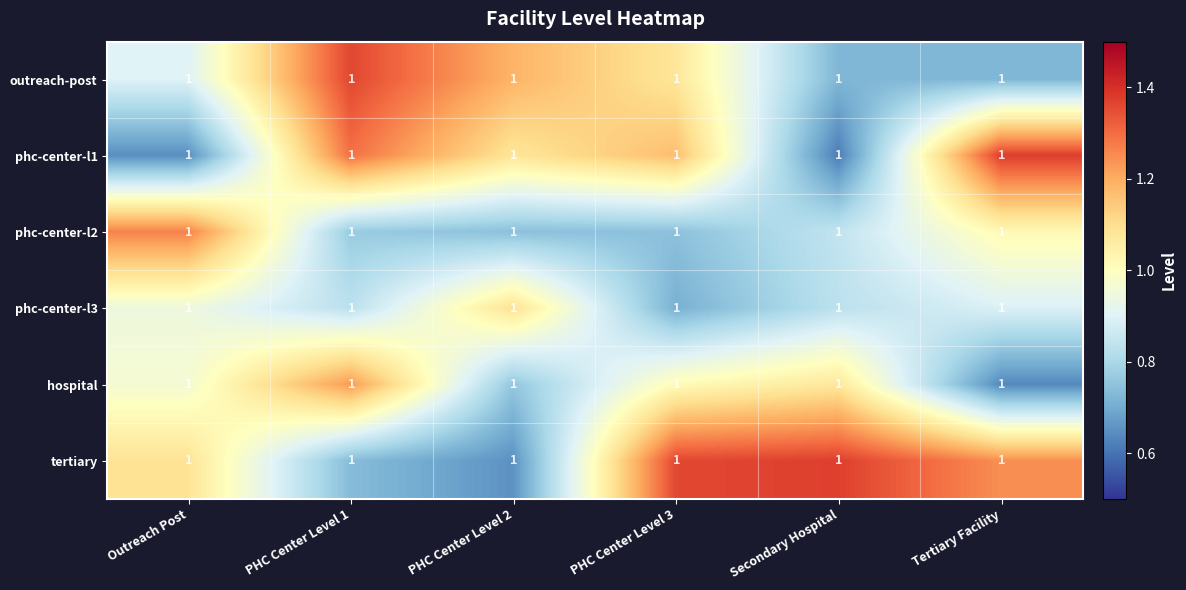

Which series has the largest total across all categories?

tertiary